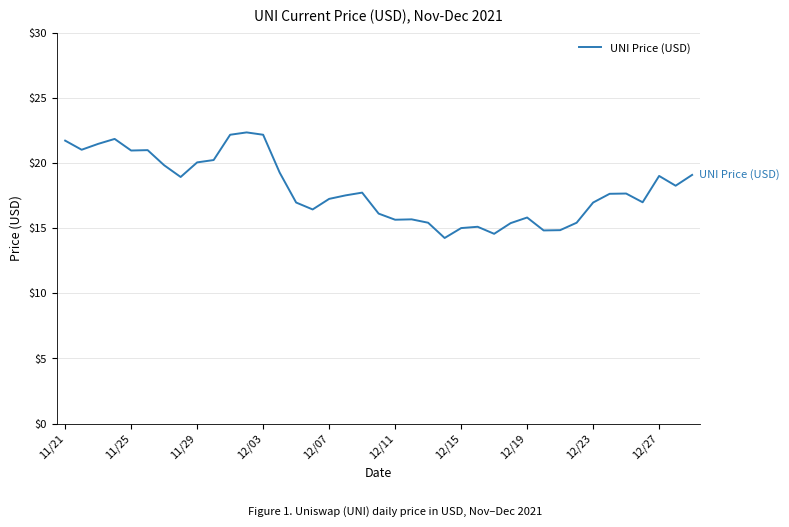

What is the greatest value displayed?

22.3